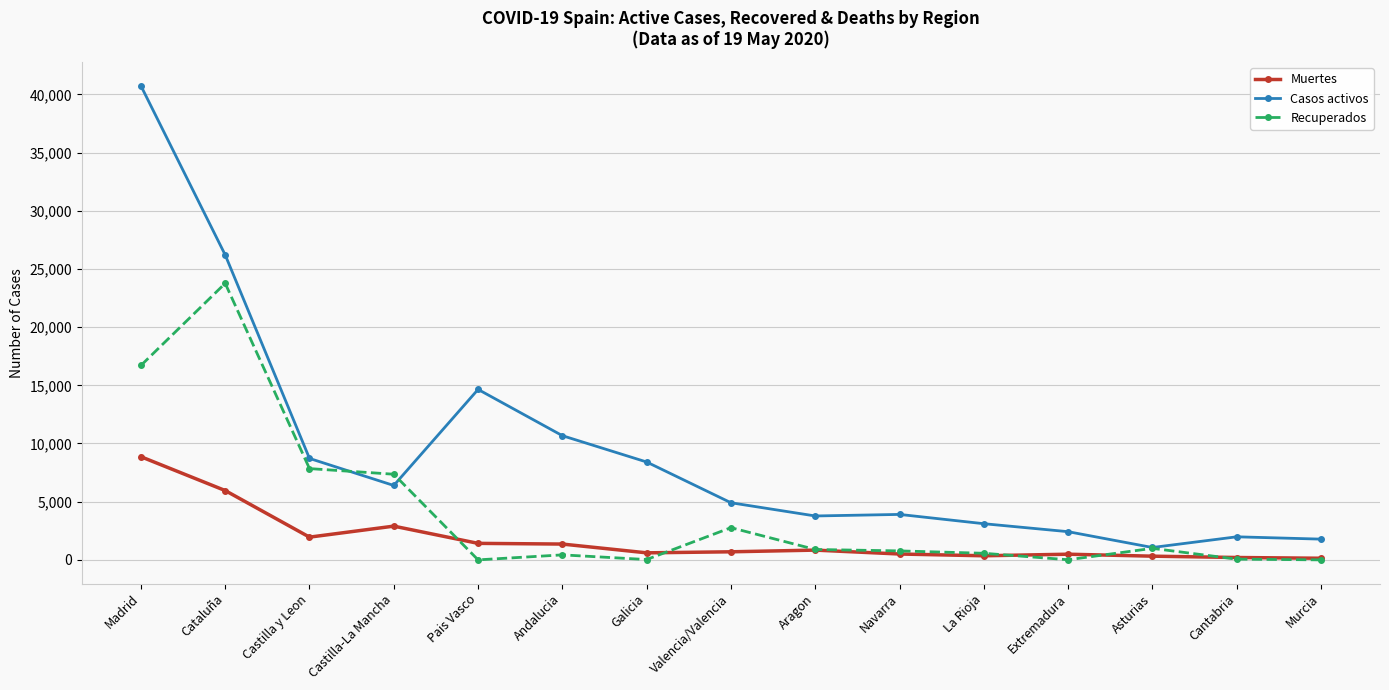

What is the sum of all Casos activos values?

138712